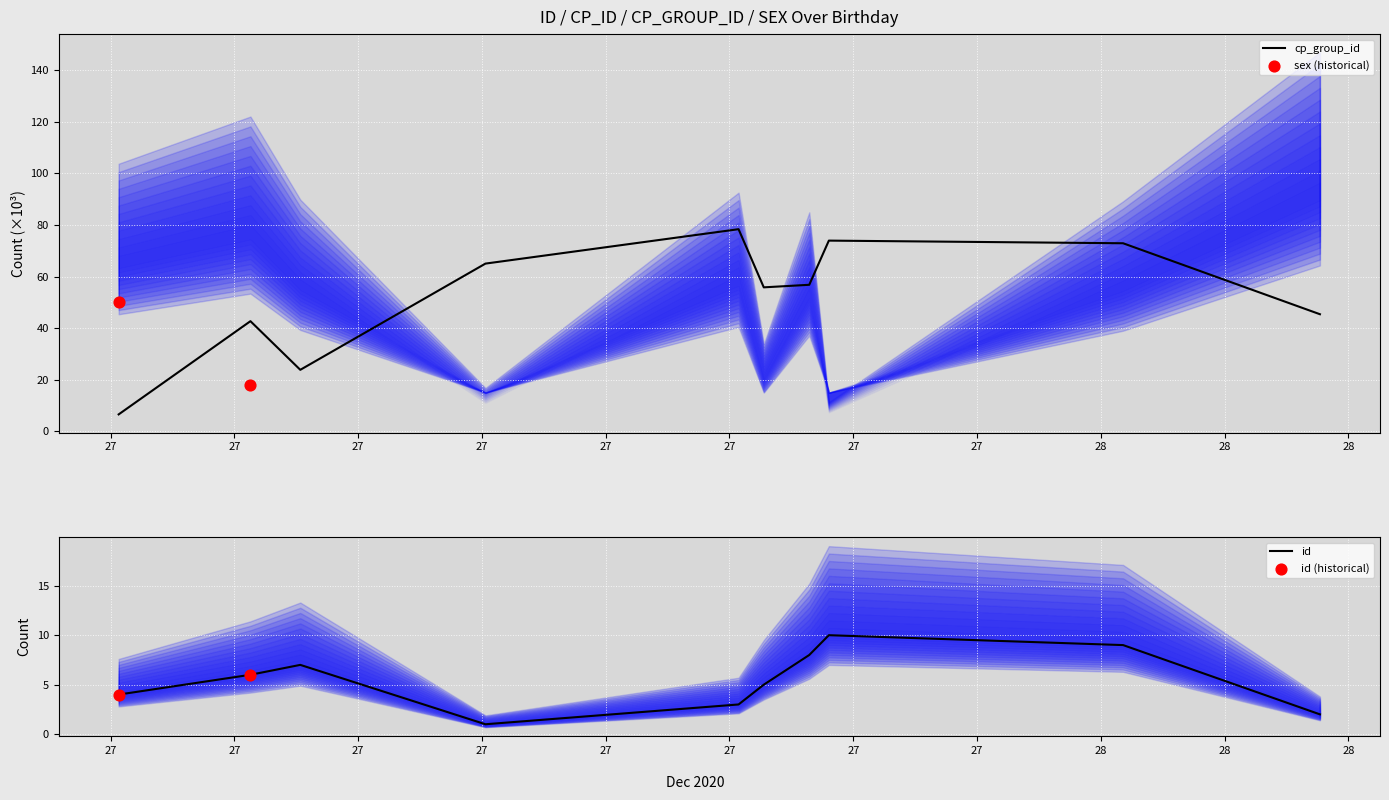

Which series has the widest spread of Y values?

cp_group_id